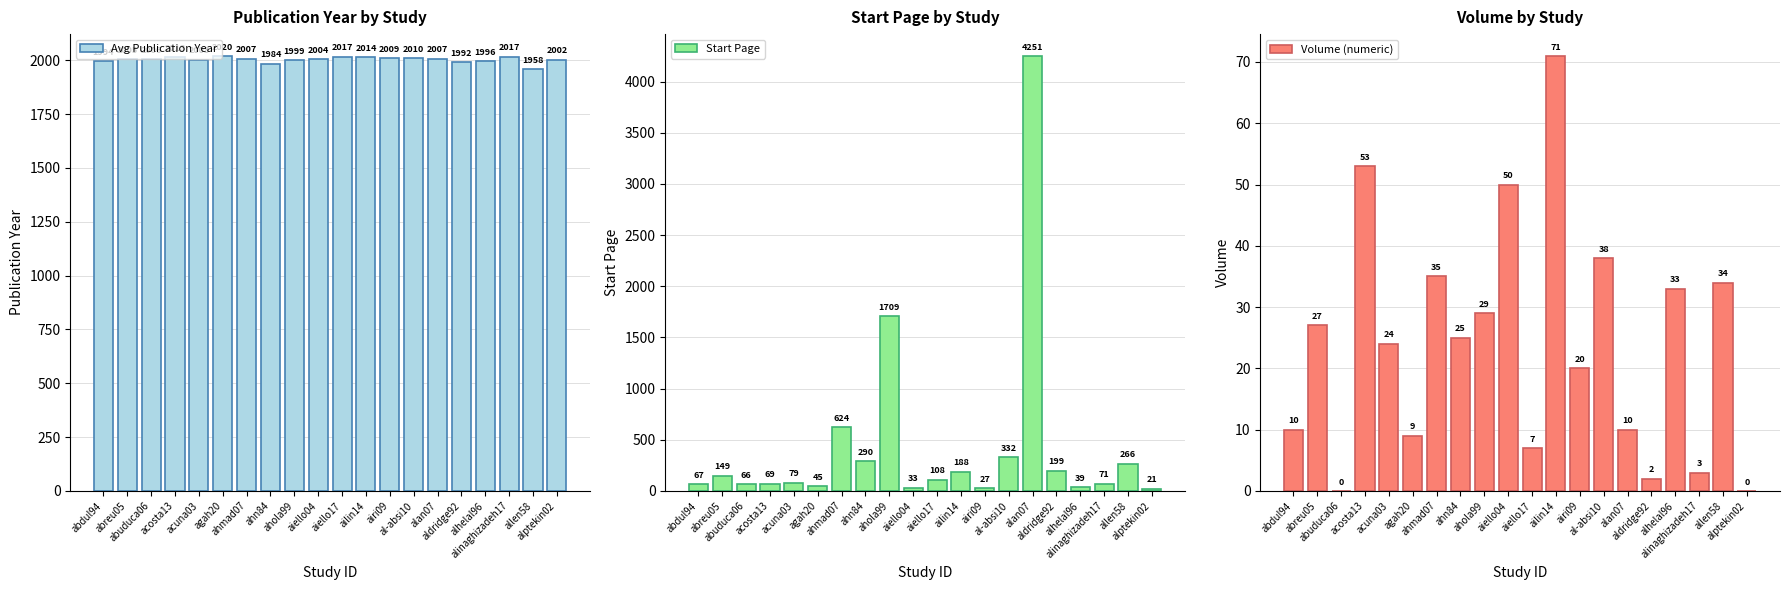

At how many categories does at least one series exceed 2907?

1